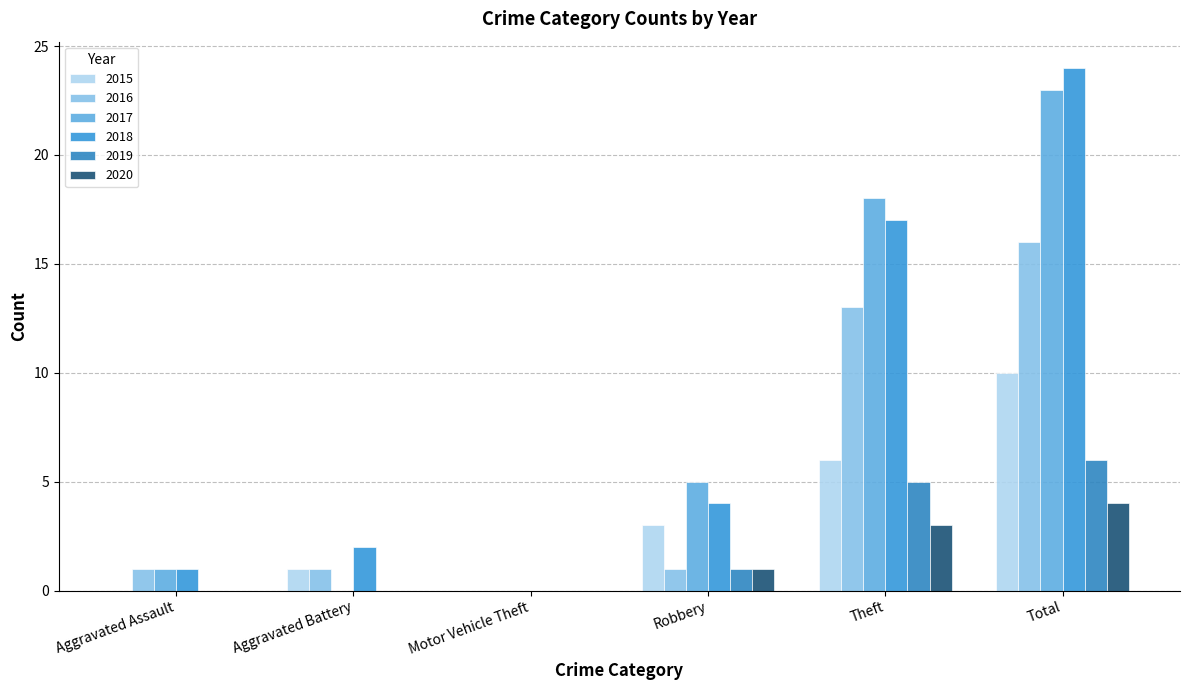

Is the value of 2020 at Robbery greater than the value of 2019 at Motor Vehicle Theft?

Yes